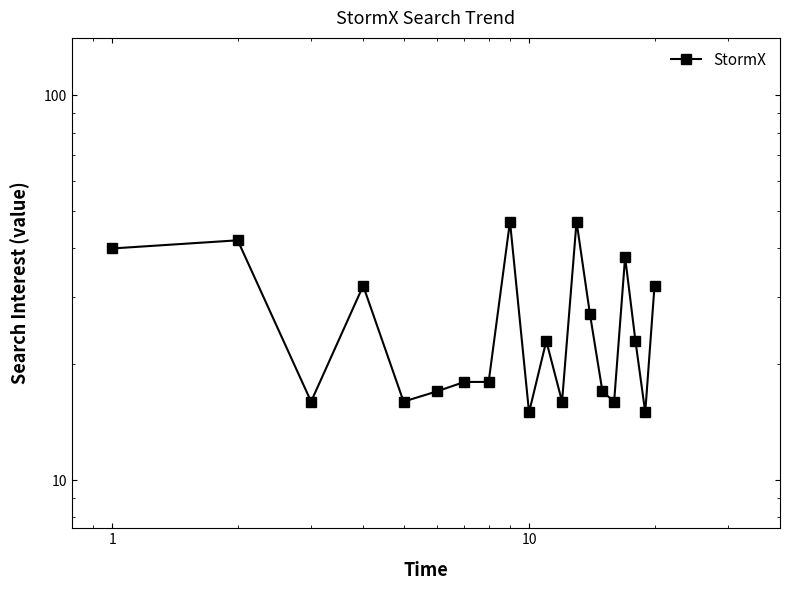

Reading left to right, list all the values displayed in this chart.

40	42	16	32	16	17	18	18	47	15	23	16	47	27	17	16	38	23	15	32